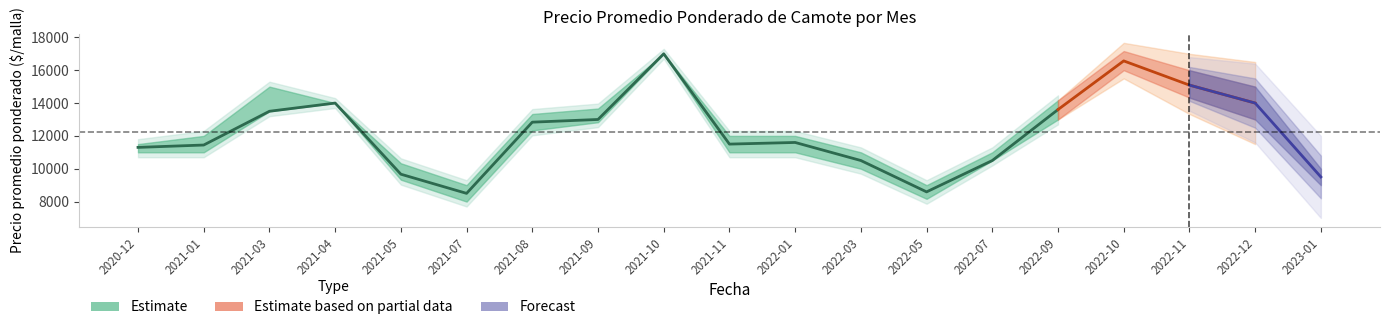

What is the average value?

11836